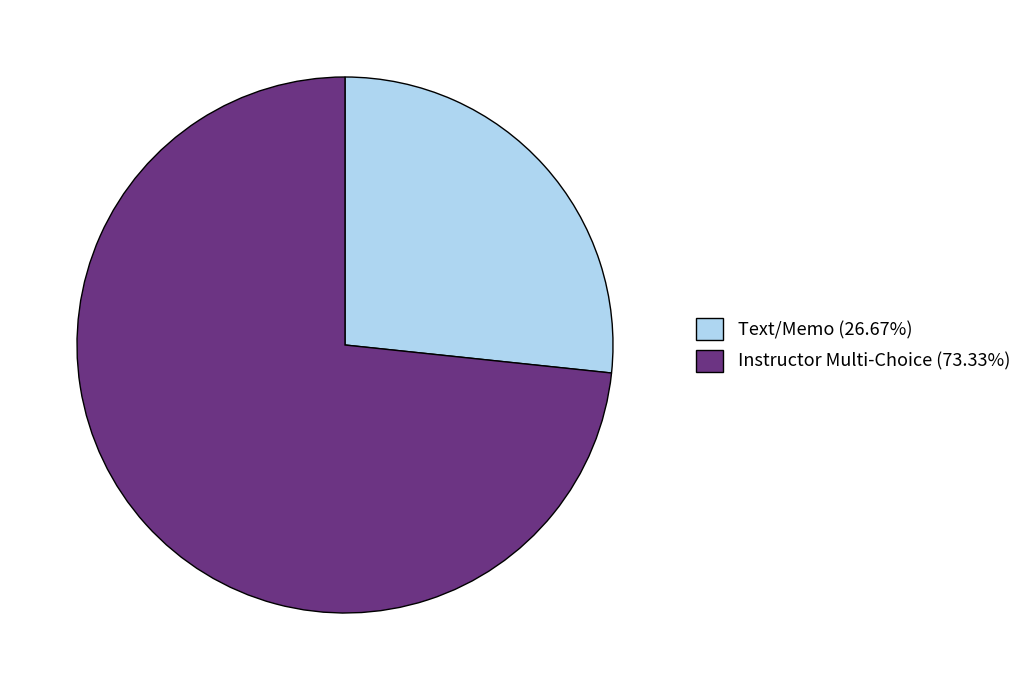

Which slice is the largest?

Instructor Multi-Choice